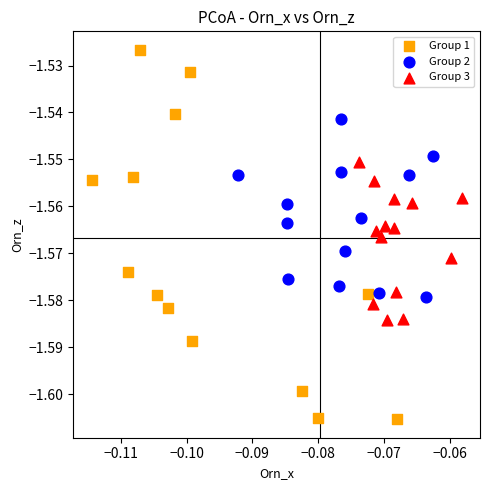

Which series reaches the maximum Y coordinate?

Group 1